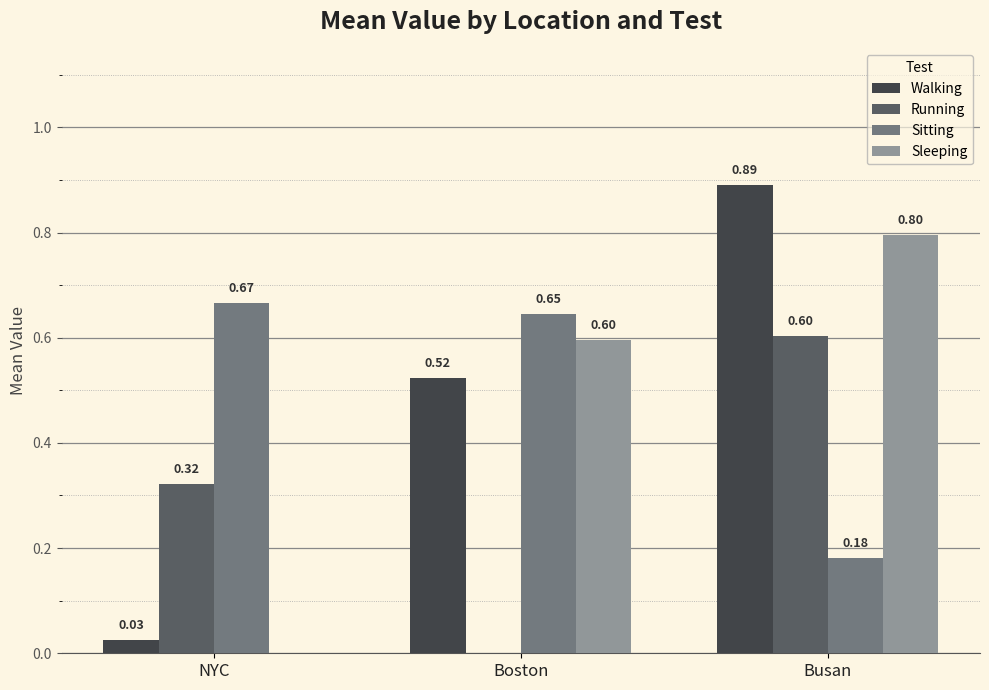

What is the total value across all series at NYC?

1.0